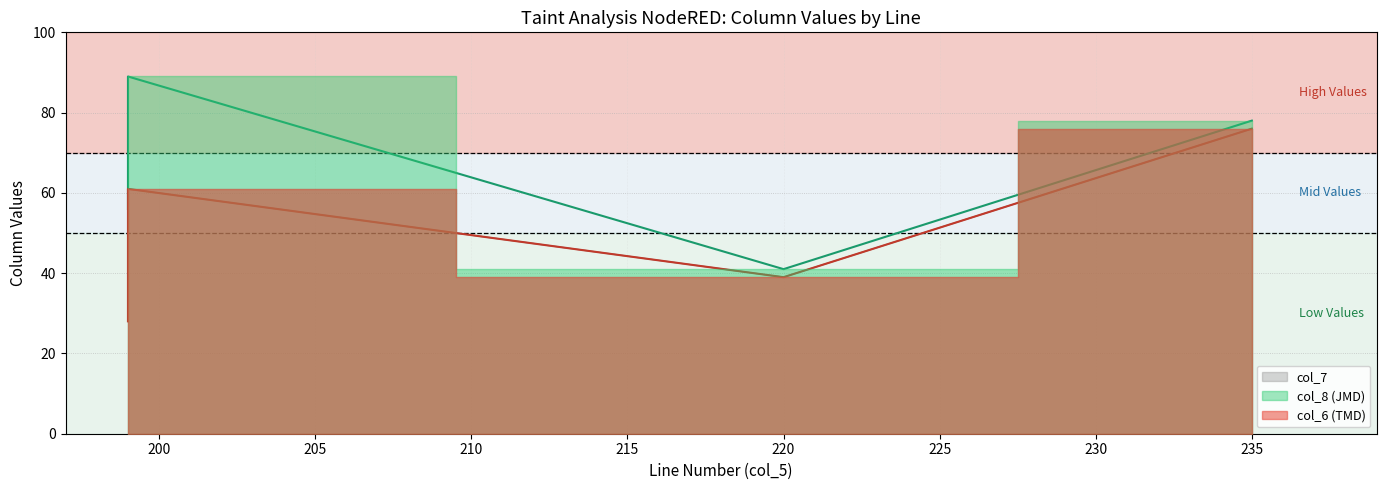

Reading right to left, what are all the values shown in this chart?

col_6: 235=76	220=39	199=61	199=28
col_8: 235=78	220=41	199=89	199=56
col_7: 235=76	220=39	199=61	199=28